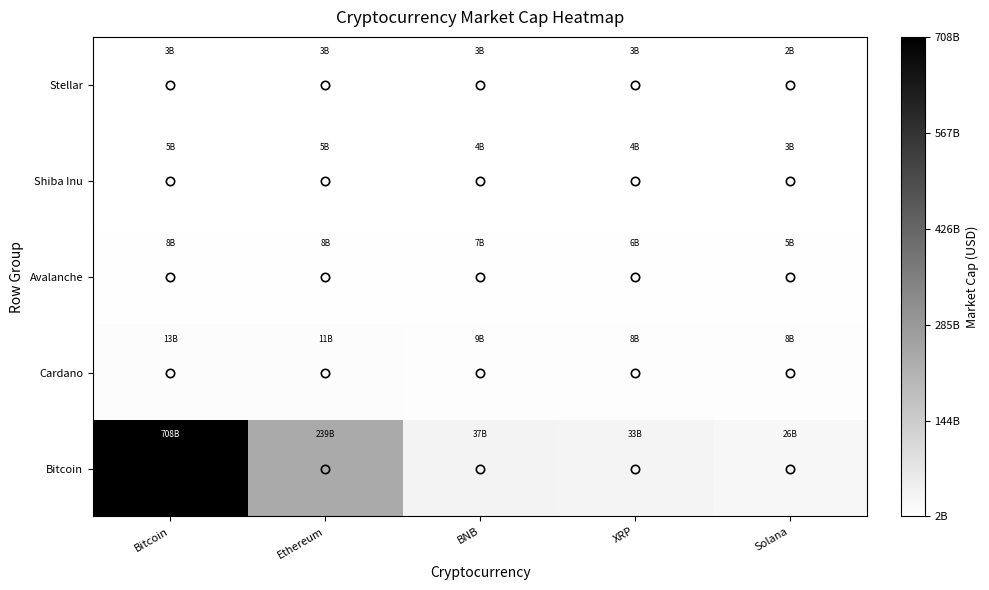

Which category has the highest value across all series?

Bitcoin